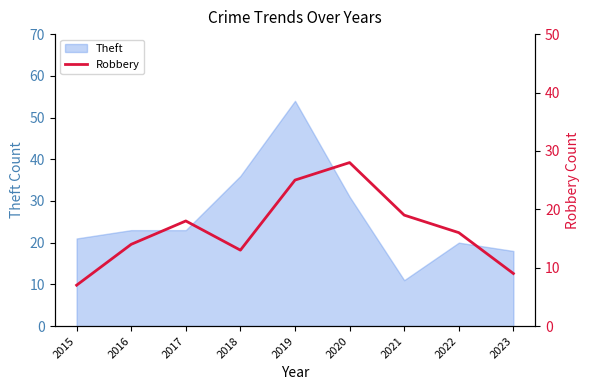

At which category does the data reach its first local valley?

2018